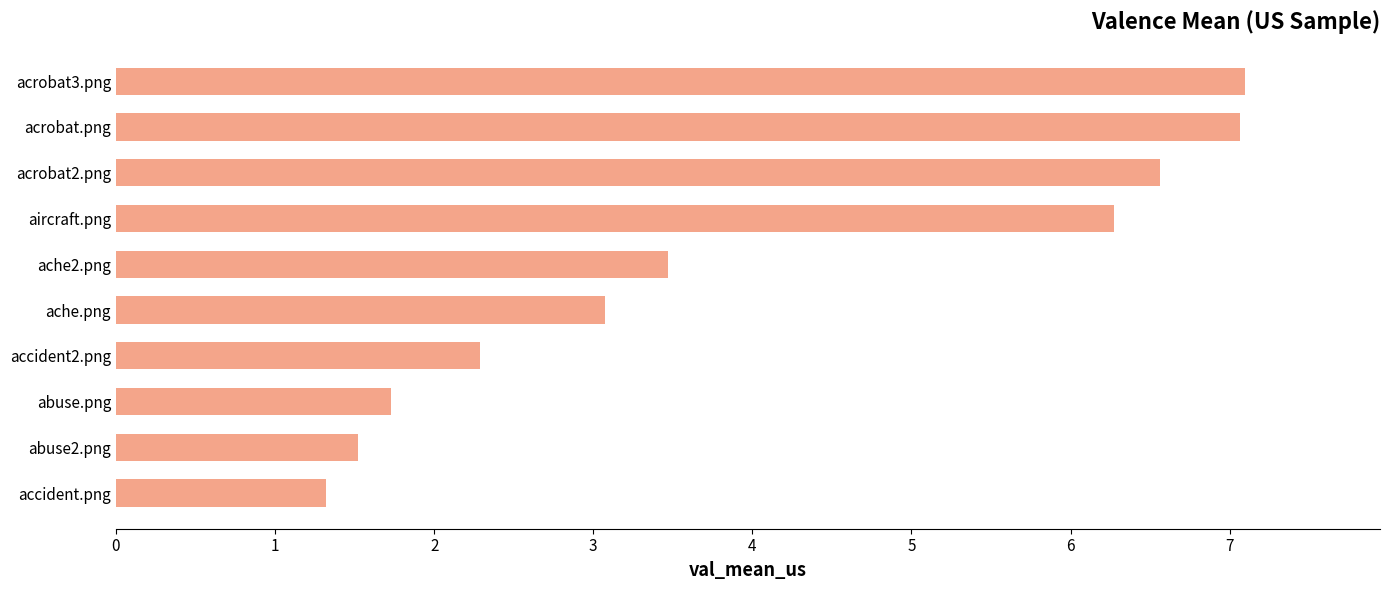

How many bars are there in total?

10